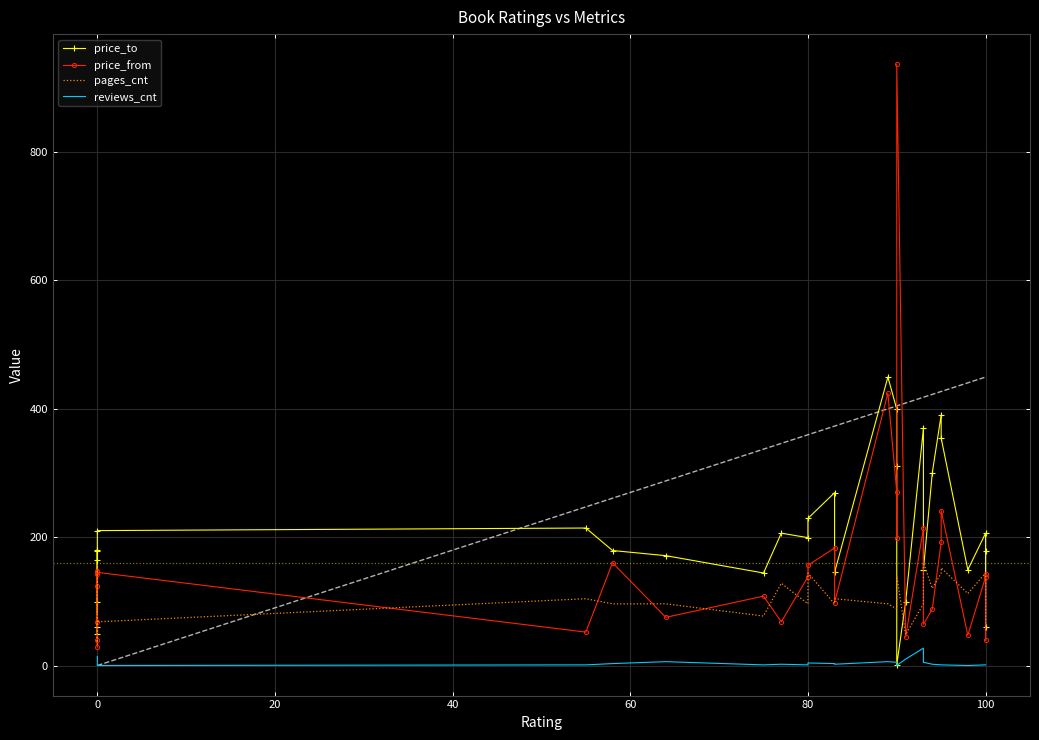

Rank the series at 80 from lowest to highest value.

reviews_cnt, pages_cnt, price_from, price_to